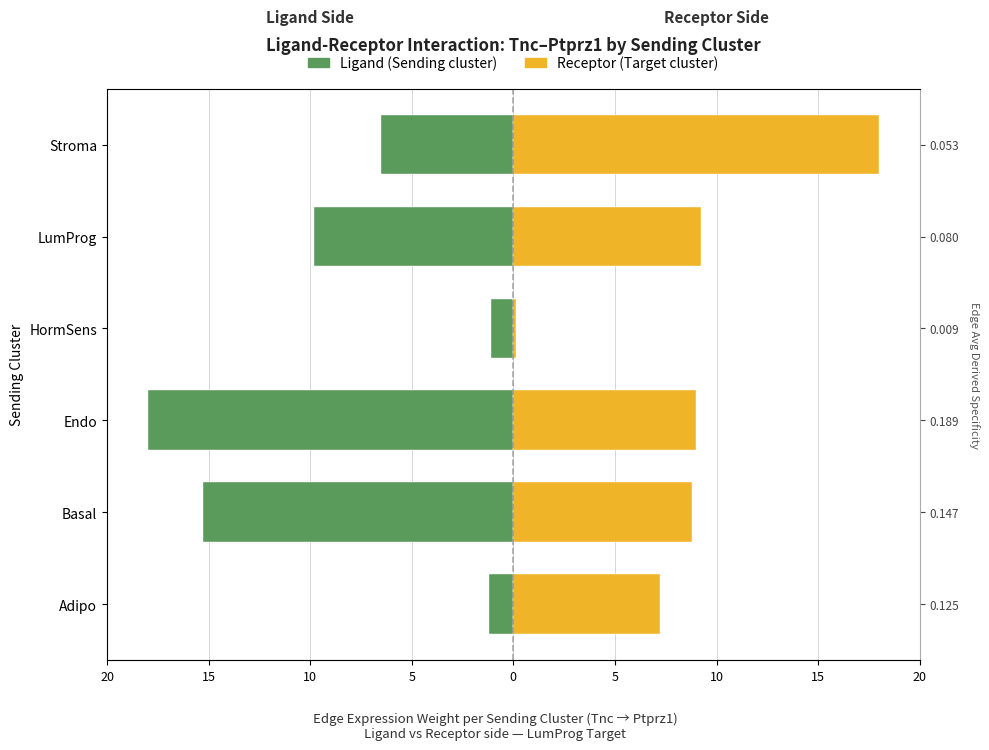

What is the sum of all Receptor side (Target cluster) values?

52.4